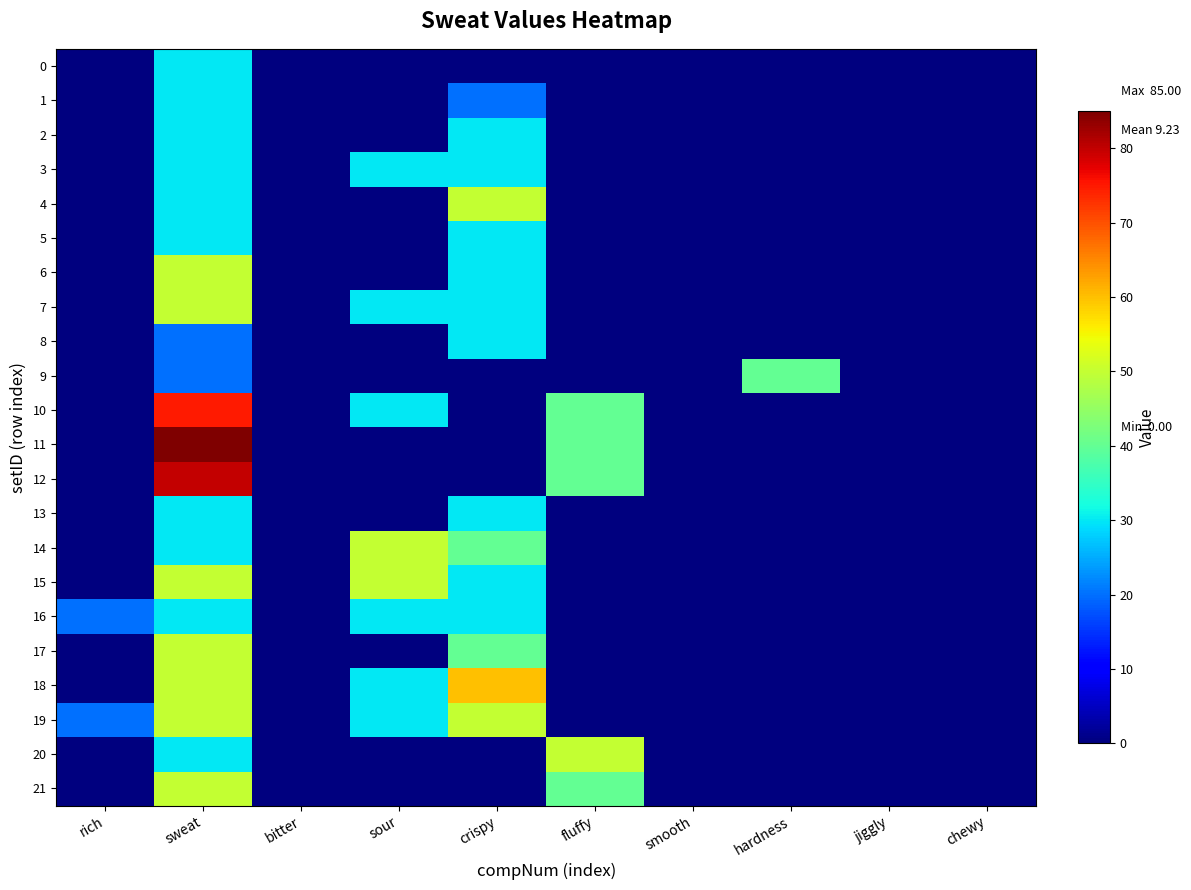

Reading left to right, what are all the values shown in this chart?

0: rich=0	sweat=30	bitter=0	sour=0	crispy=0	fluffy=0	smooth=0	hardness=0	jiggly=0	chewy=0
1: rich=0	sweat=30	bitter=0	sour=0	crispy=20	fluffy=0	smooth=0	hardness=0	jiggly=0	chewy=0
2: rich=0	sweat=30	bitter=0	sour=0	crispy=30	fluffy=0	smooth=0	hardness=0	jiggly=0	chewy=0
3: rich=0	sweat=30	bitter=0	sour=30	crispy=30	fluffy=0	smooth=0	hardness=0	jiggly=0	chewy=0
4: rich=0	sweat=30	bitter=0	sour=0	crispy=50	fluffy=0	smooth=0	hardness=0	jiggly=0	chewy=0
5: rich=0	sweat=30	bitter=0	sour=0	crispy=30	fluffy=0	smooth=0	hardness=0	jiggly=0	chewy=0
6: rich=0	sweat=50	bitter=0	sour=0	crispy=30	fluffy=0	smooth=0	hardness=0	jiggly=0	chewy=0
7: rich=0	sweat=50	bitter=0	sour=30	crispy=30	fluffy=0	smooth=0	hardness=0	jiggly=0	chewy=0
8: rich=0	sweat=20	bitter=0	sour=0	crispy=30	fluffy=0	smooth=0	hardness=0	jiggly=0	chewy=0
9: rich=0	sweat=20	bitter=0	sour=0	crispy=0	fluffy=0	smooth=0	hardness=40	jiggly=0	chewy=0
10: rich=0	sweat=75	bitter=0	sour=30	crispy=0	fluffy=40	smooth=0	hardness=0	jiggly=0	chewy=0
11: rich=0	sweat=85	bitter=0	sour=0	crispy=0	fluffy=40	smooth=0	hardness=0	jiggly=0	chewy=0
12: rich=0	sweat=80	bitter=0	sour=0	crispy=0	fluffy=40	smooth=0	hardness=0	jiggly=0	chewy=0
13: rich=0	sweat=30	bitter=0	sour=0	crispy=30	fluffy=0	smooth=0	hardness=0	jiggly=0	chewy=0
14: rich=0	sweat=30	bitter=0	sour=50	crispy=40	fluffy=0	smooth=0	hardness=0	jiggly=0	chewy=0
15: rich=0	sweat=50	bitter=0	sour=50	crispy=30	fluffy=0	smooth=0	hardness=0	jiggly=0	chewy=0
16: rich=20	sweat=30	bitter=0	sour=30	crispy=30	fluffy=0	smooth=0	hardness=0	jiggly=0	chewy=0
17: rich=0	sweat=50	bitter=0	sour=0	crispy=40	fluffy=0	smooth=0	hardness=0	jiggly=0	chewy=0
18: rich=0	sweat=50	bitter=0	sour=30	crispy=60	fluffy=0	smooth=0	hardness=0	jiggly=0	chewy=0
19: rich=20	sweat=50	bitter=0	sour=30	crispy=50	fluffy=0	smooth=0	hardness=0	jiggly=0	chewy=0
20: rich=0	sweat=30	bitter=0	sour=0	crispy=0	fluffy=50	smooth=0	hardness=0	jiggly=0	chewy=0
21: rich=0	sweat=50	bitter=0	sour=0	crispy=0	fluffy=40	smooth=0	hardness=0	jiggly=0	chewy=0